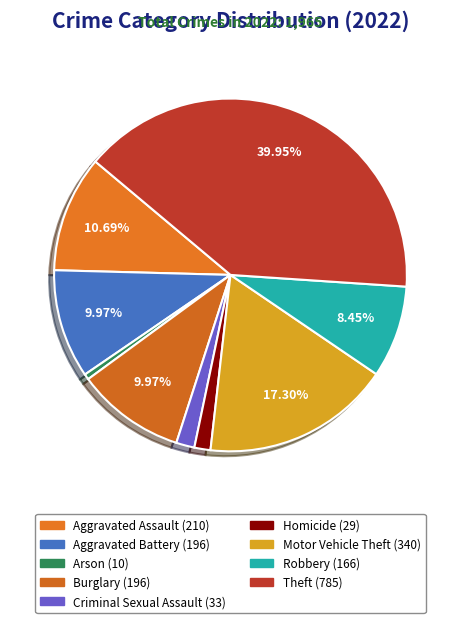

What is the change in value from Homicide to Robbery?

+137